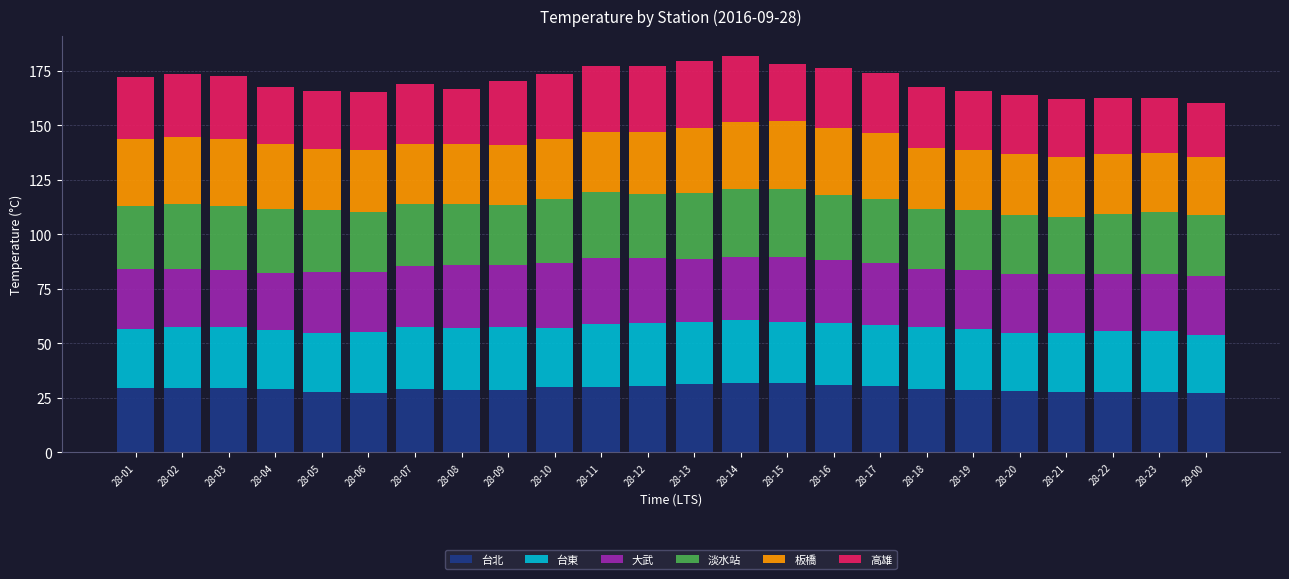

The 台北 series shows 28.1 at 28-20. True or false?

True